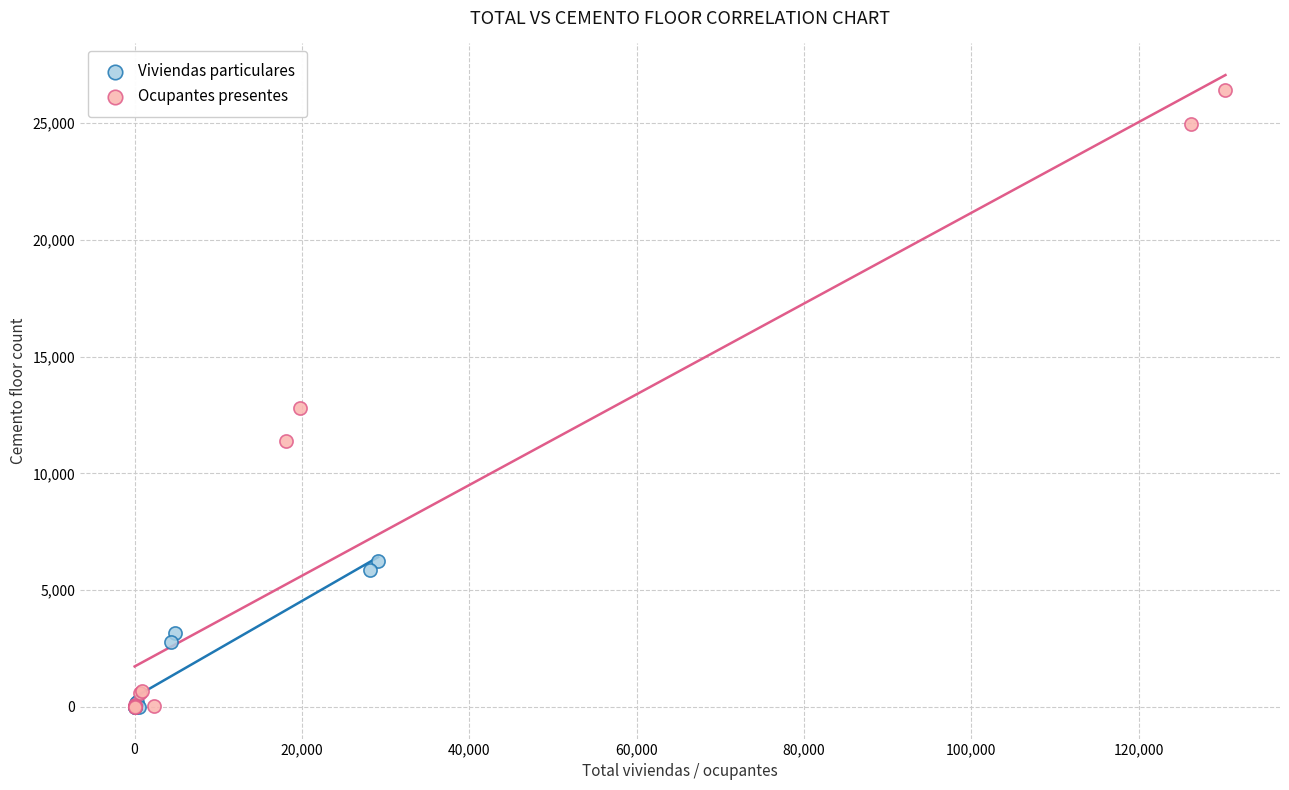

Which series has the widest spread of Y values?

Ocupantes presentes